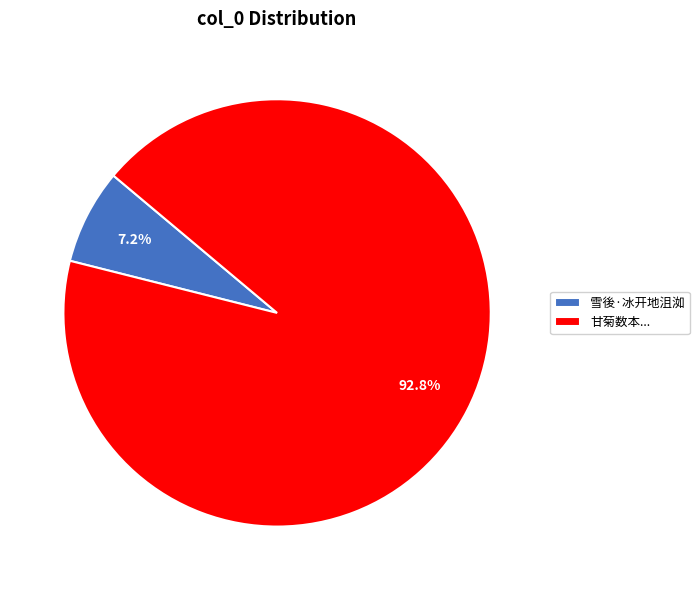

What percentage do 雪後·冰开地沮洳 and 甘菊数本... together represent?

100.0%